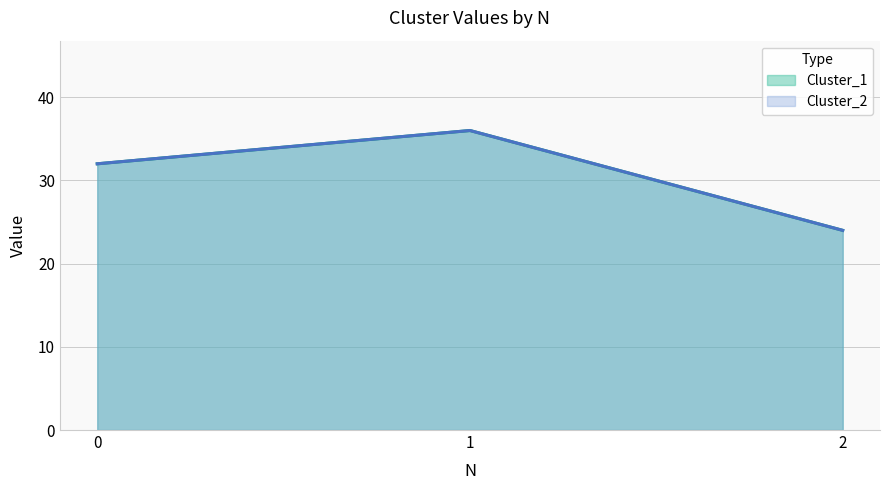

Which category has the highest value in the Cluster_2 series?

1